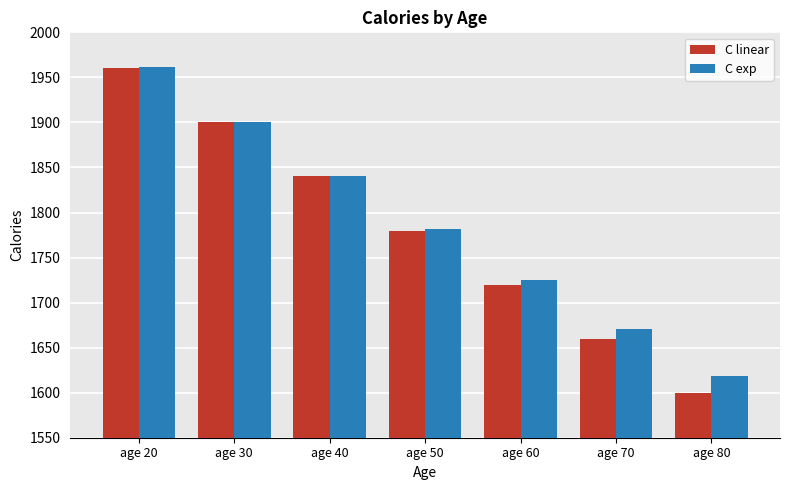

What are all the series names shown in the legend?

C linear, C exp